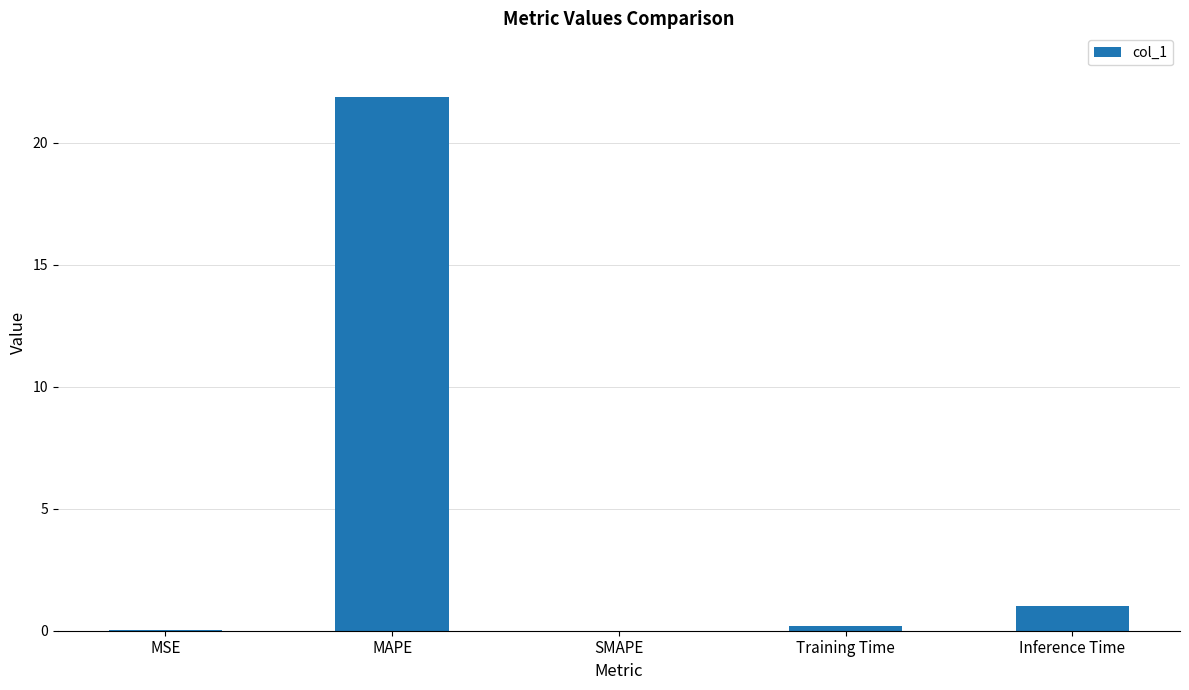

Where is the data nearest to the value 10?

Inference Time